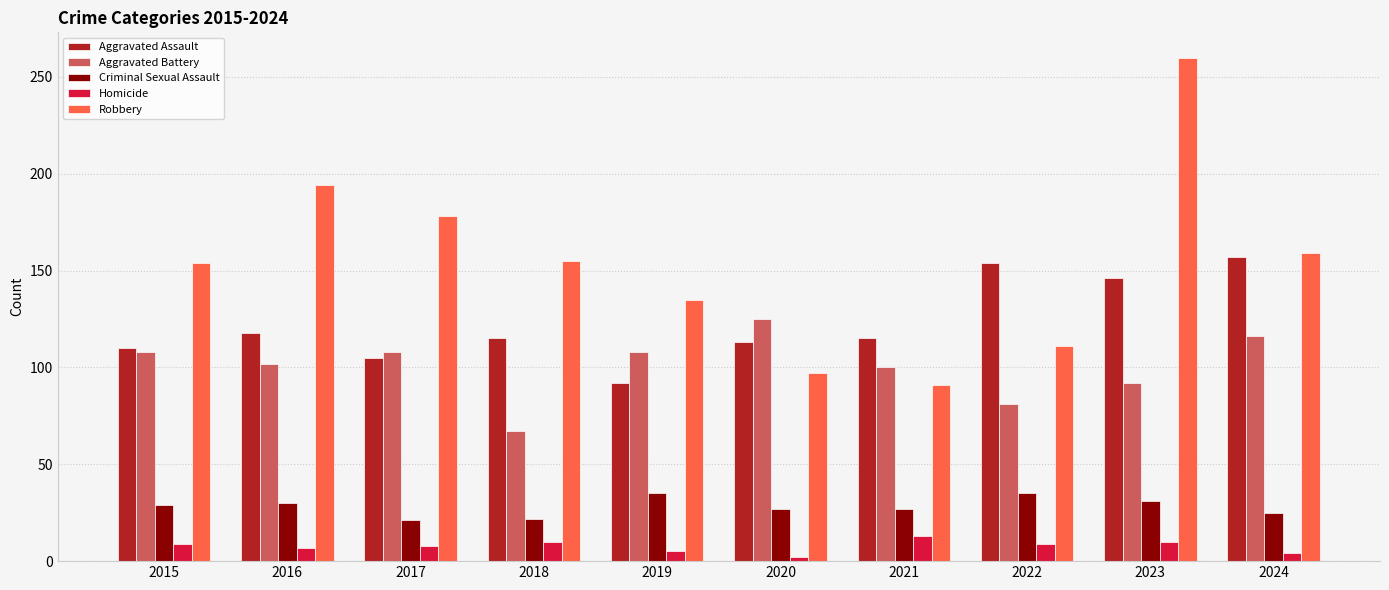

What is the difference between the second highest and second lowest values in the Criminal Sexual Assault series?

13